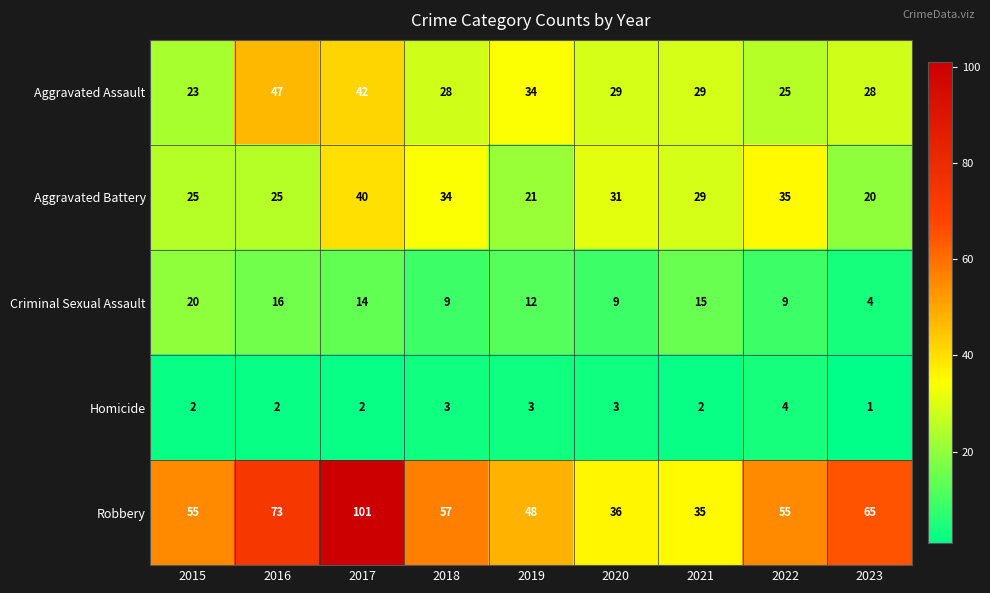

True or false: Aggravated Battery has a value of 12 at 2021.

False